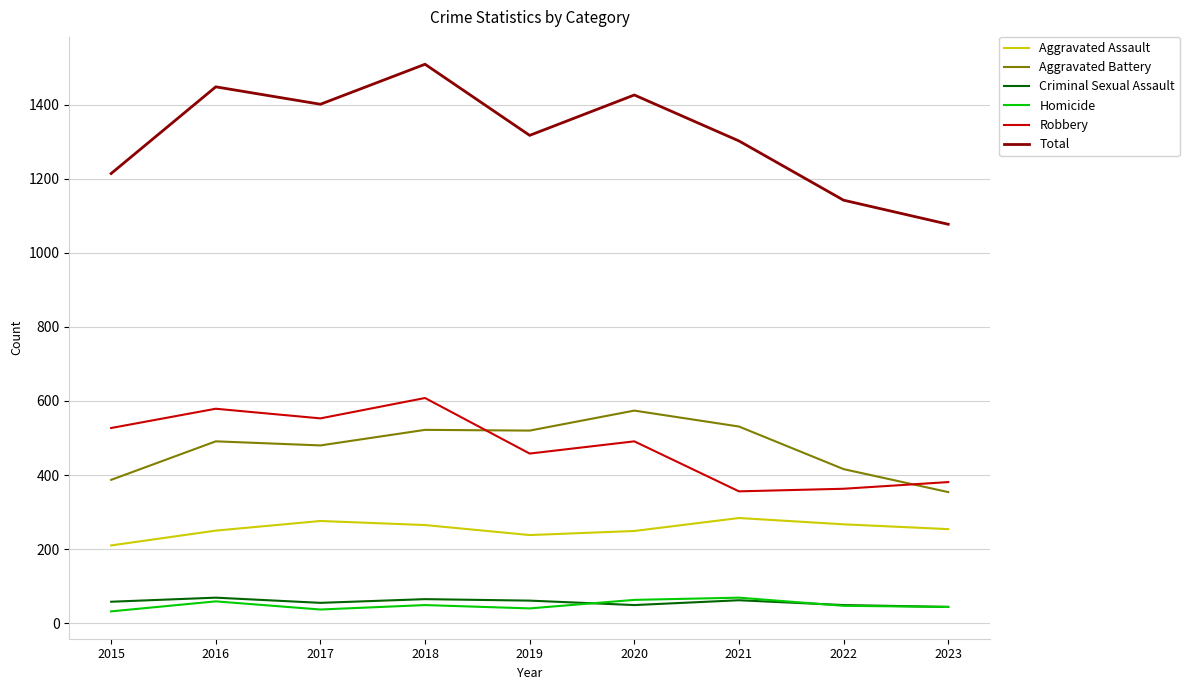

Which series has the largest total across all categories?

Total